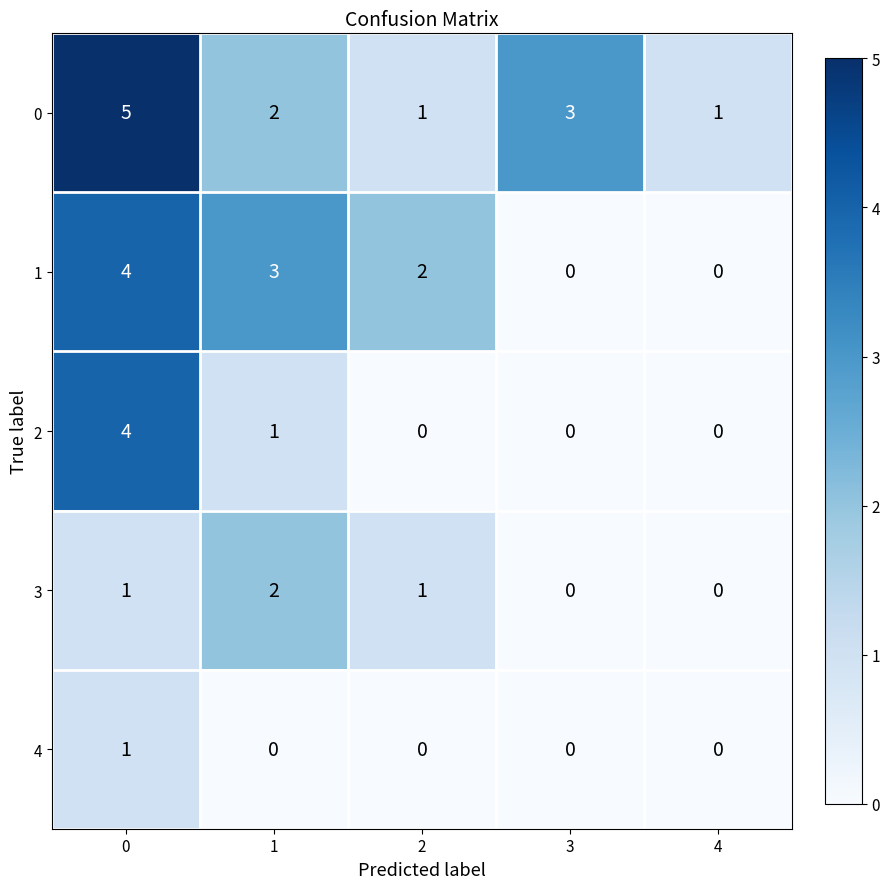

What is the difference between the highest and lowest values at 0?

4